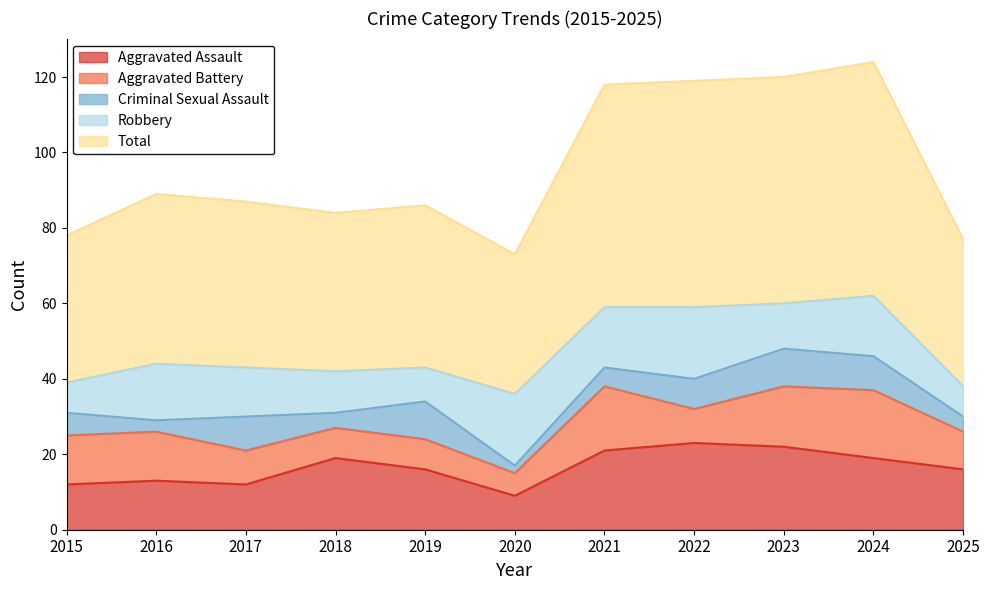

Is the value of Robbery at 2023 greater than the value of Total at 2022?

No